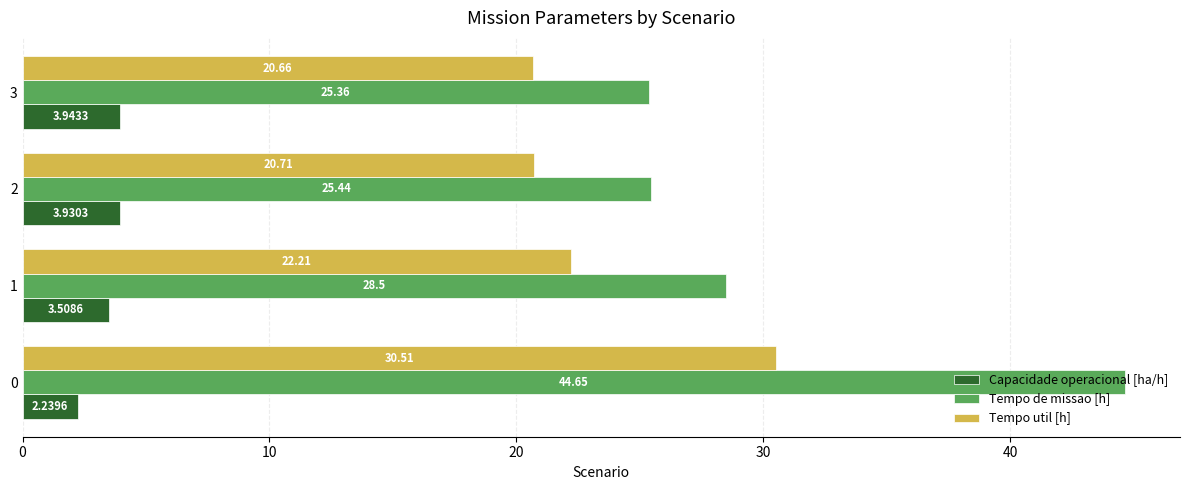

What is the total value across all series at 1?

54.2